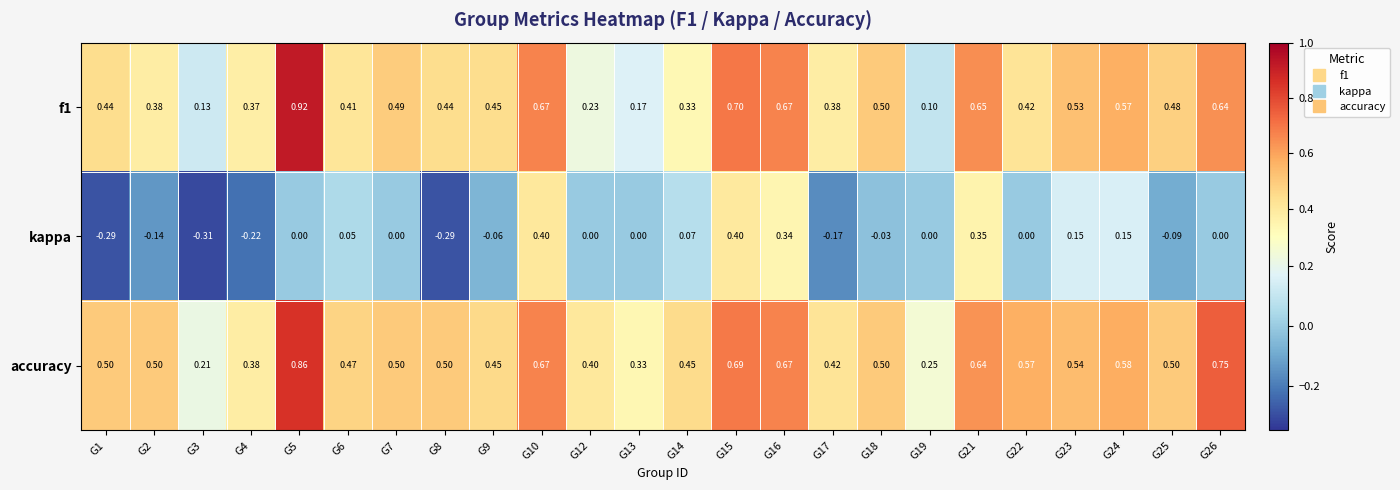

Which series has the largest total across all categories?

accuracy